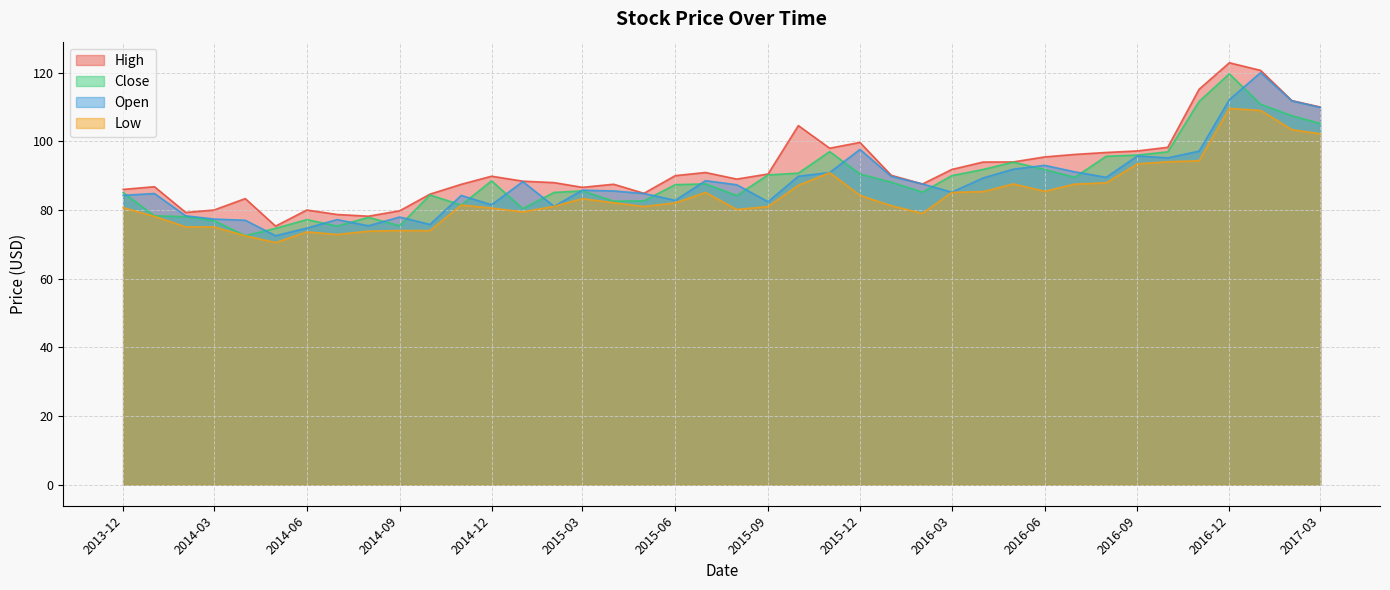

At which label does Open reach its minimum?

2014-05-01